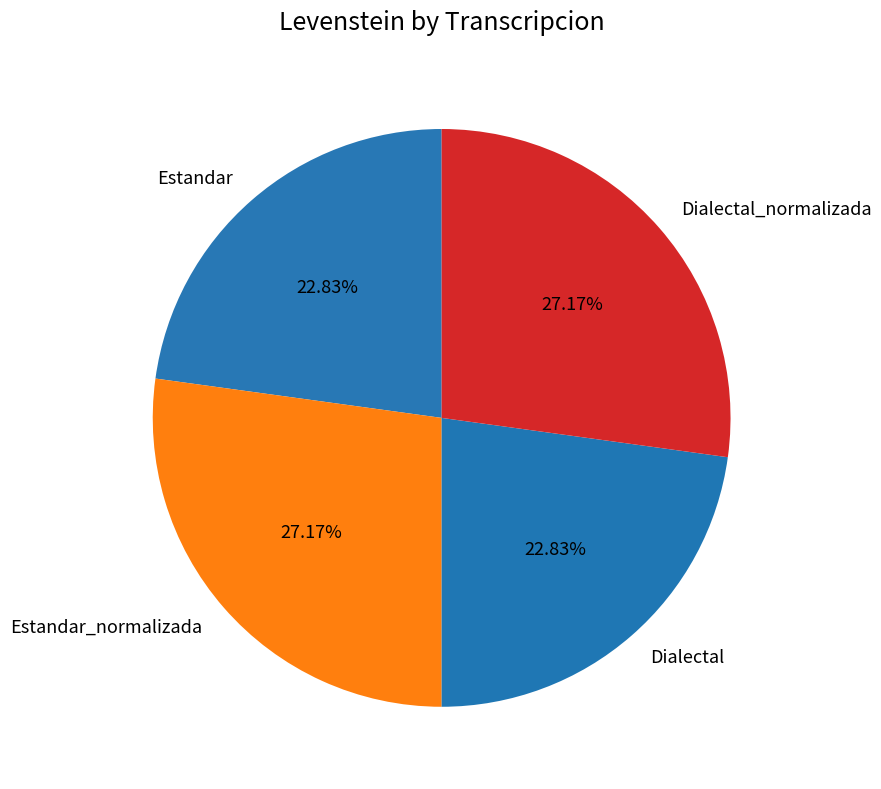

Is the sum of Estandar_normalizada and Dialectal_normalizada greater than half?

Yes